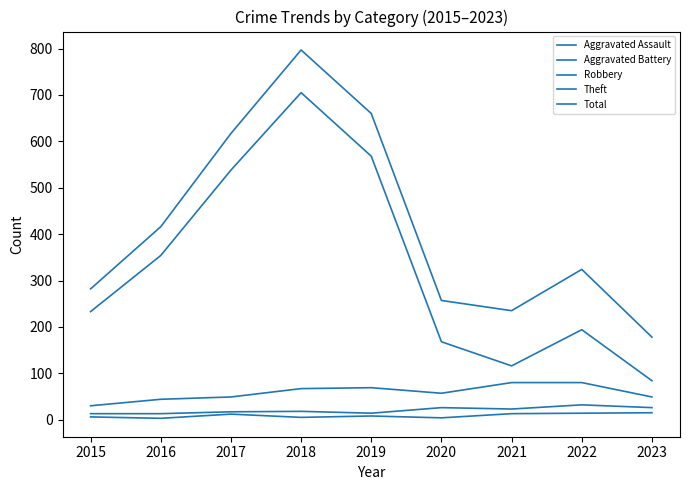

Between 2023 and 2015, which is larger?

2023